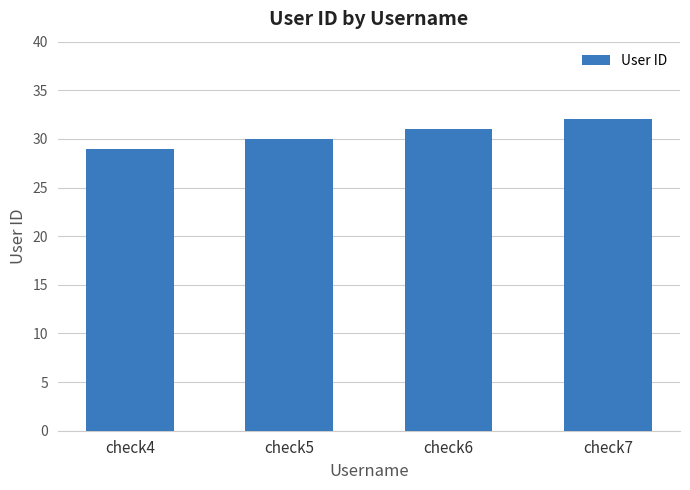

Reading left to right, what are all the values shown in this chart?

check4=29	check5=30	check6=31	check7=32